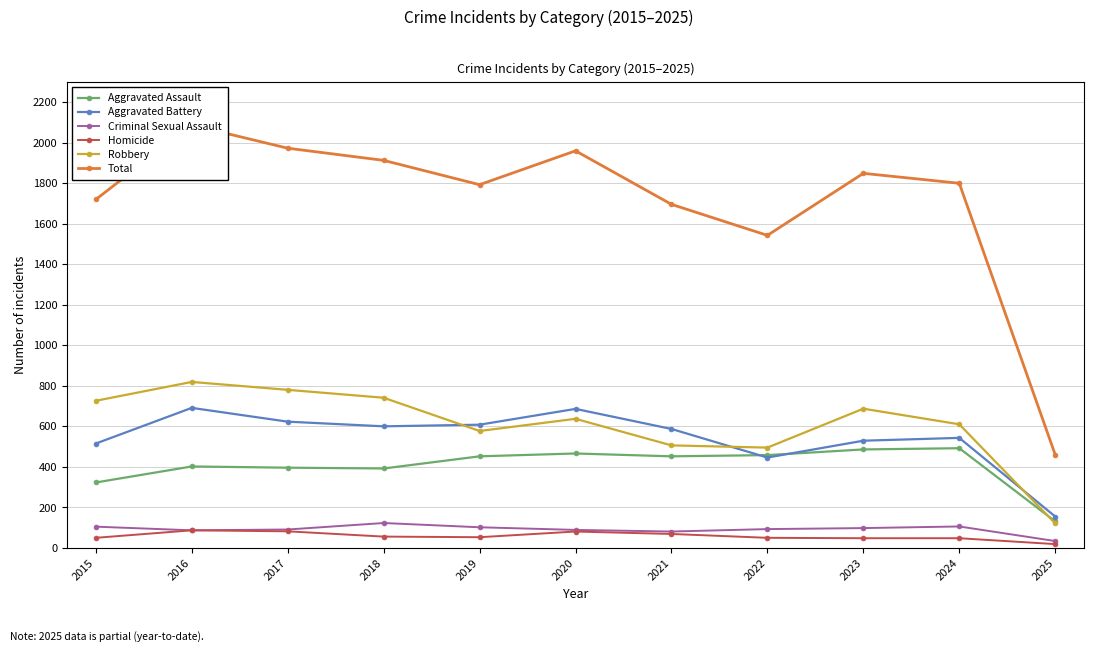

Where is Robbery nearest to the value 470?

2022